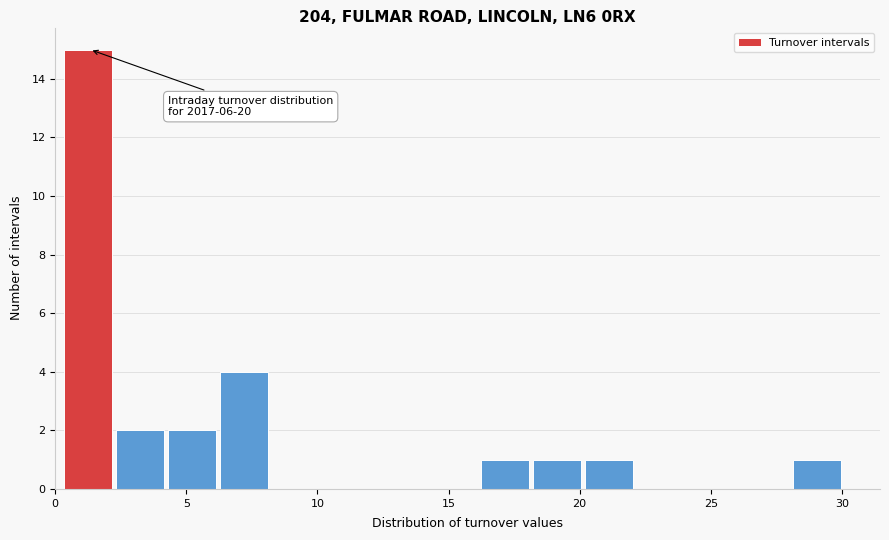

Around what value on the x-axis is the tallest bar? Give the approximate position of its centre, as read against the axis.

1.0